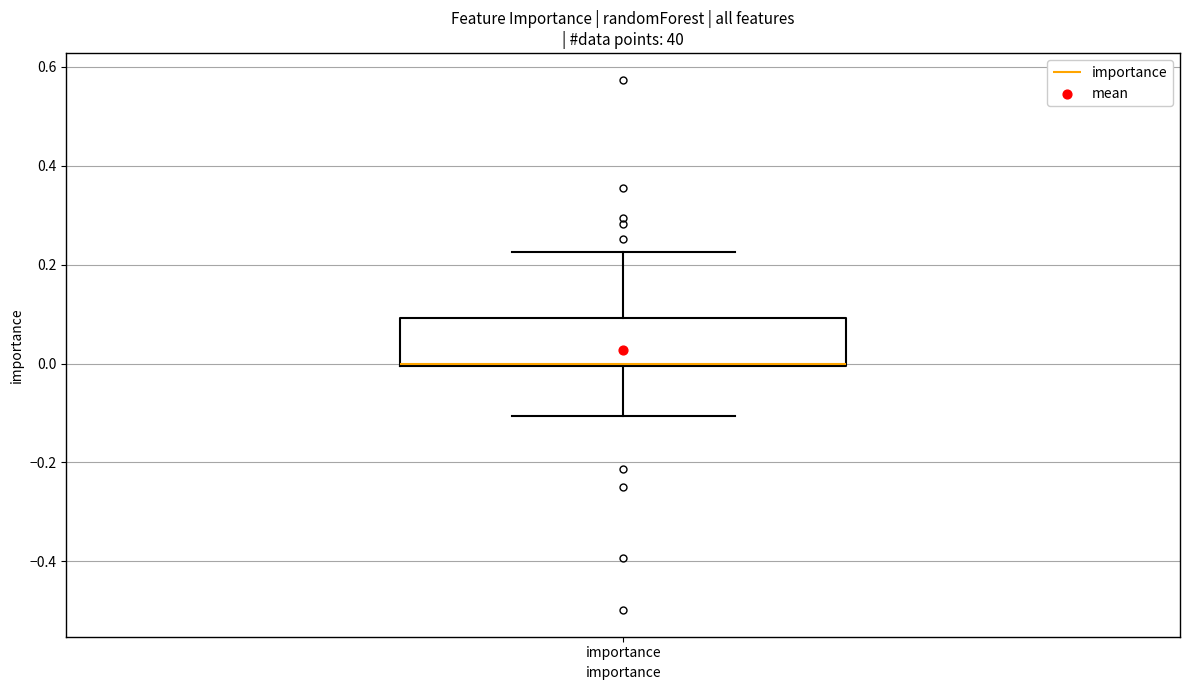

Read this box plot against the y-axis: the position of the median line, the range covered by the box, and the ends of both whiskers. The values are not printed on the chart, so give them approximately, as read against the axis.

median 0.00 (drawn on the box's lower edge), box 0.00 to 0.10, whiskers -0.10 to 0.22